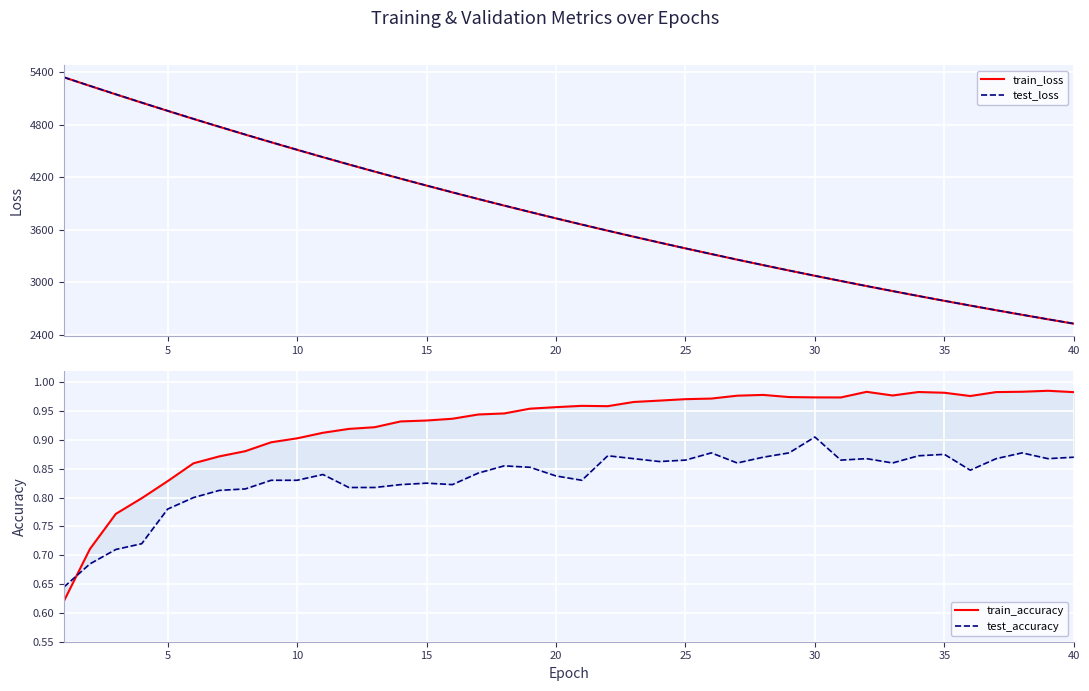

What are all the series names shown in the legend?

train_loss, test_loss, train_accuracy, test_accuracy